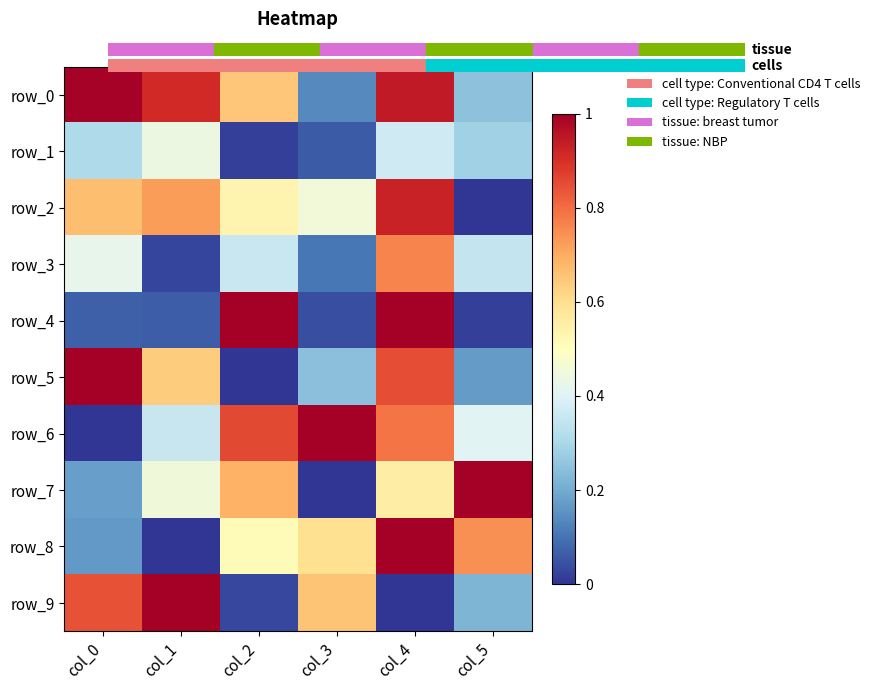

Which series has the largest total across all categories?

row_0